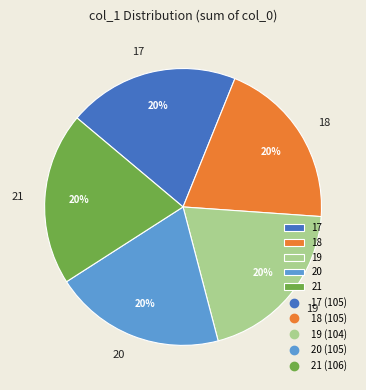

True or false: 18 accounts for 20% of the total.

True